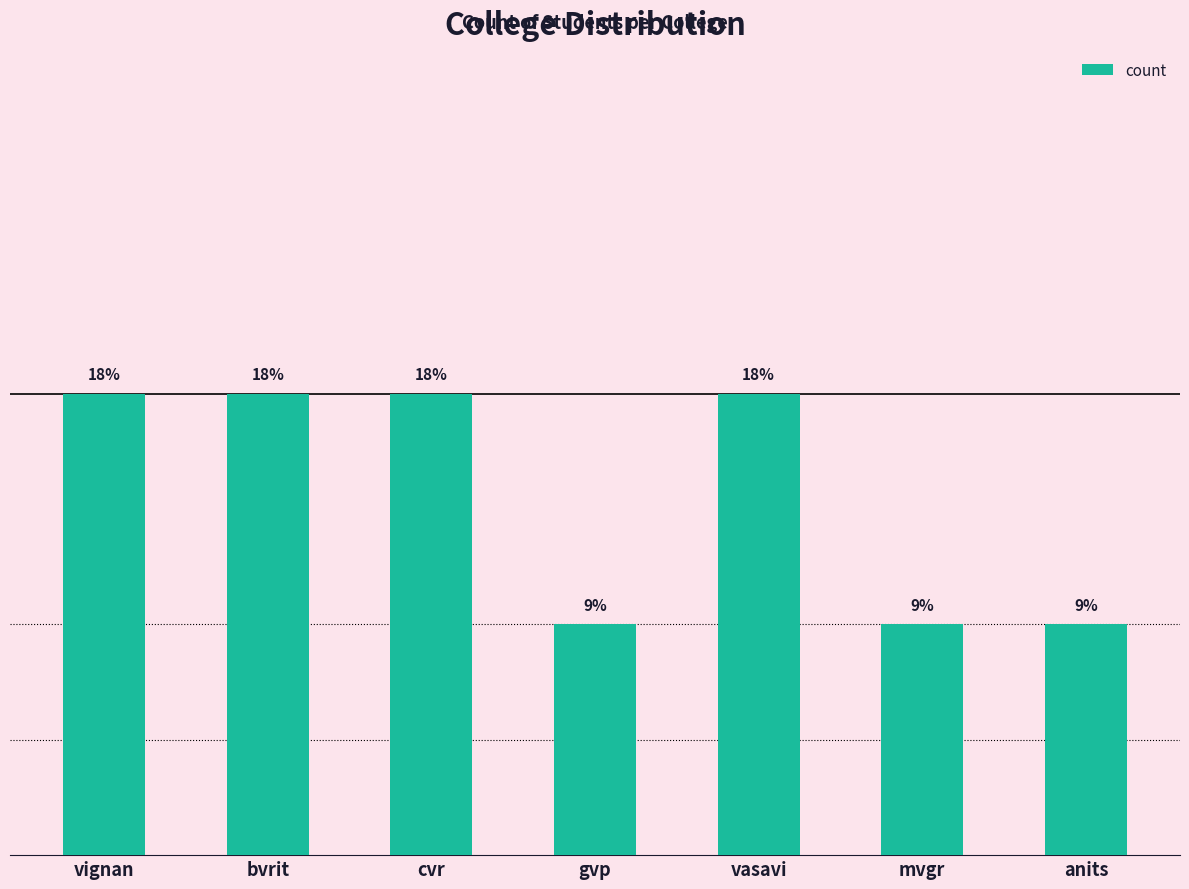

Approximately how many times larger is the value at anits compared to vignan?

0.5